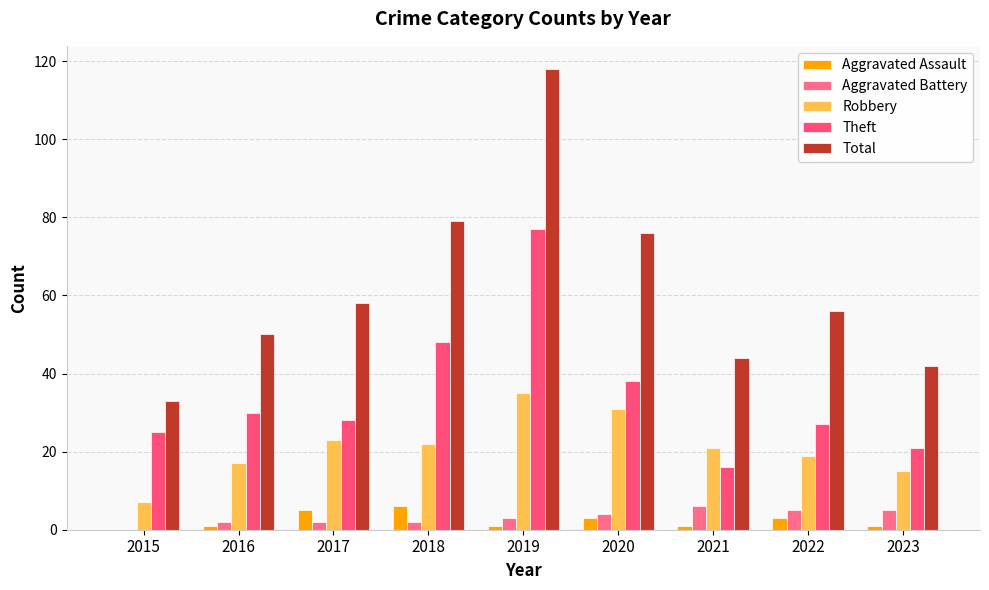

What are all the series names shown in the legend?

Aggravated Assault, Aggravated Battery, Robbery, Theft, Total